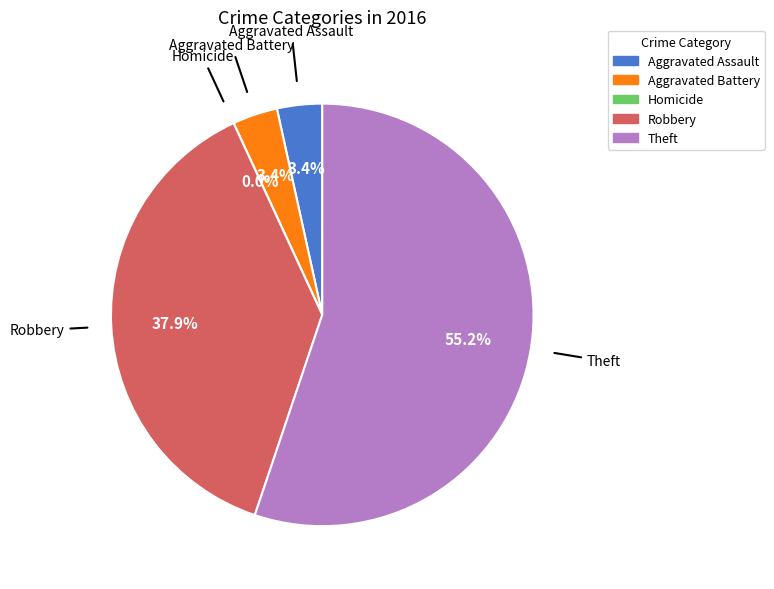

What percentage is the Aggravated Battery slice, to the nearest percent?

3%